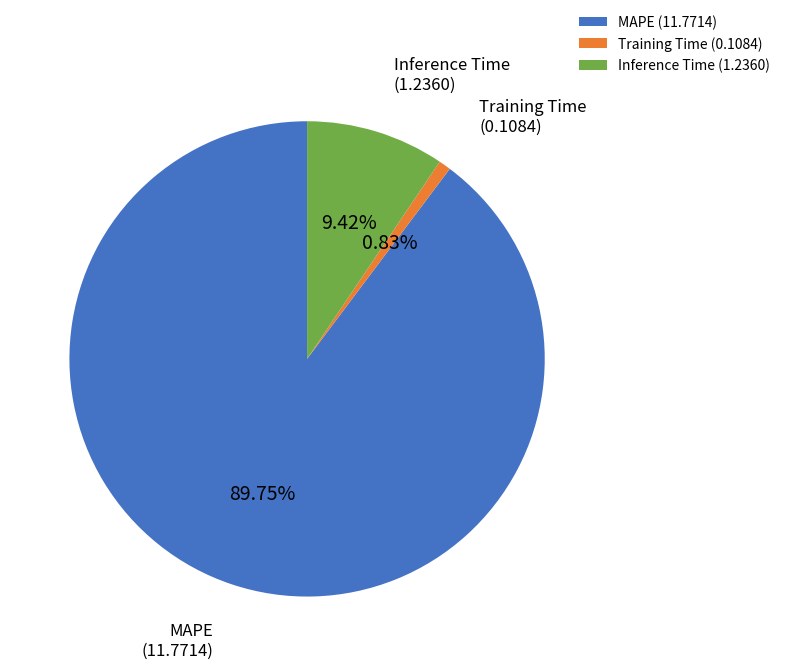

The Inference Time slice represents 1% of the pie. True or false?

False